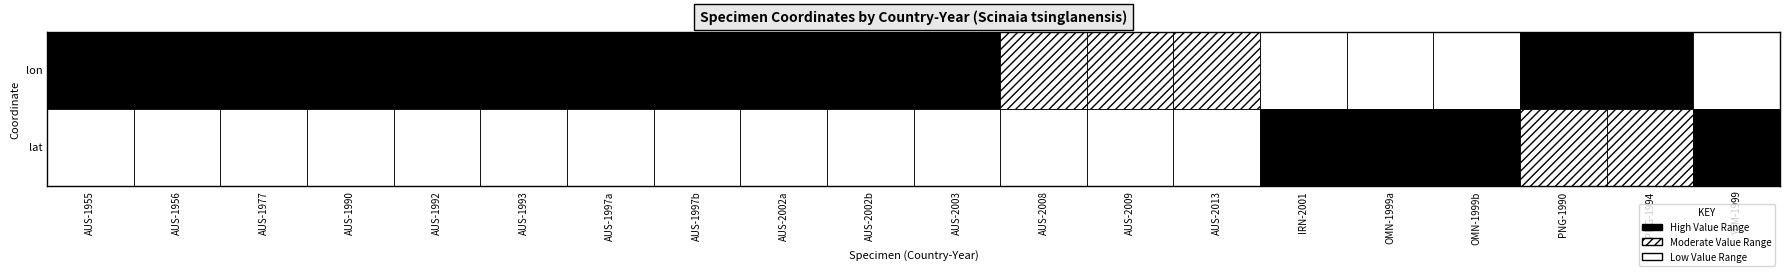

What is the difference between the AUS-1992 values at 0 and 1?

185.2